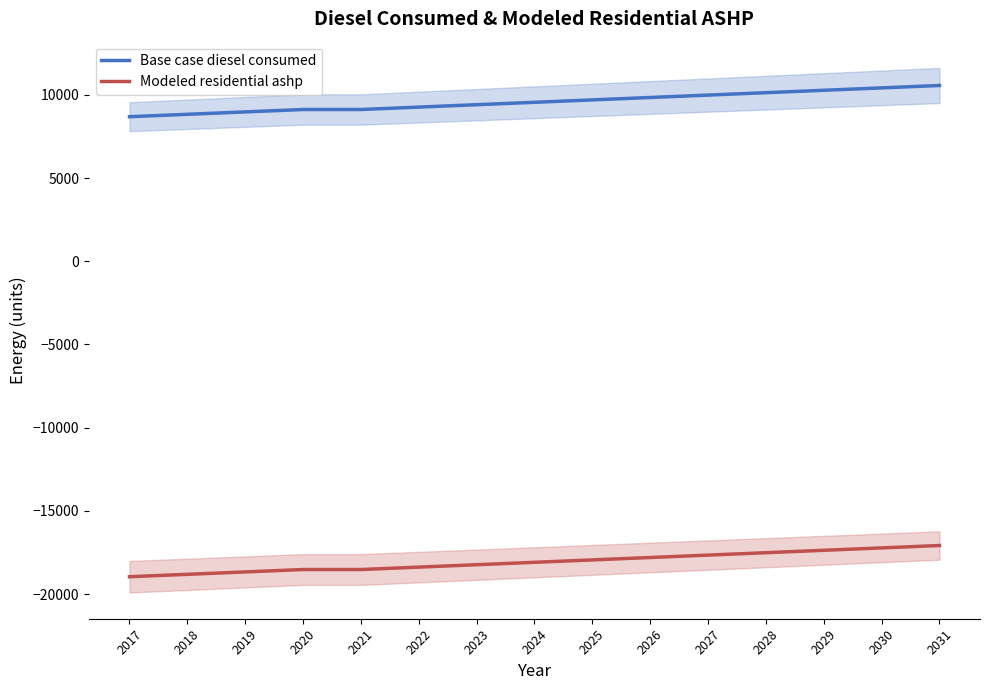

True or false: Modeled residential ashp and Base case diesel consumed cross at least once.

False